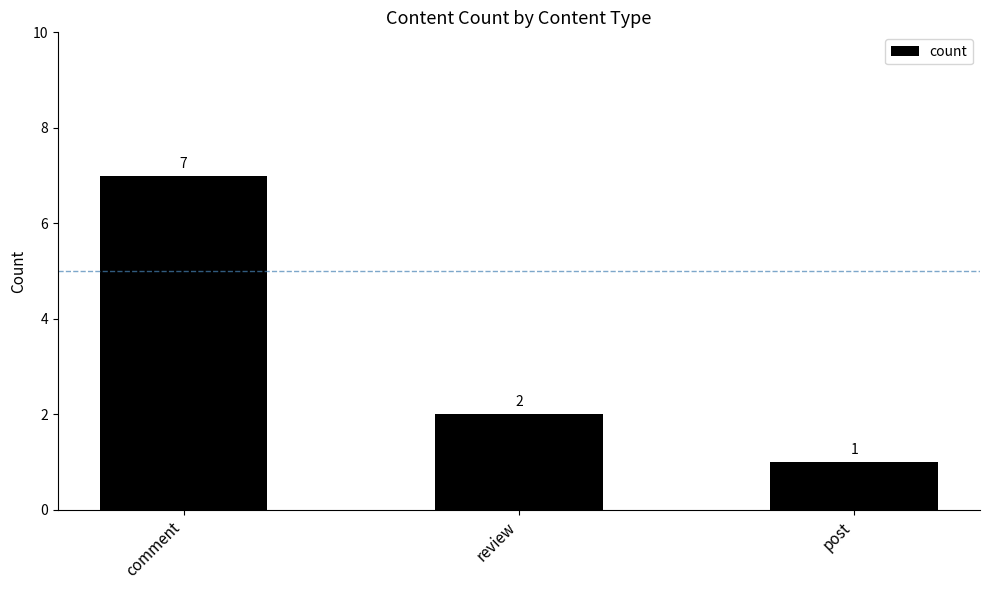

What is the difference between the maximum and second lowest values?

5